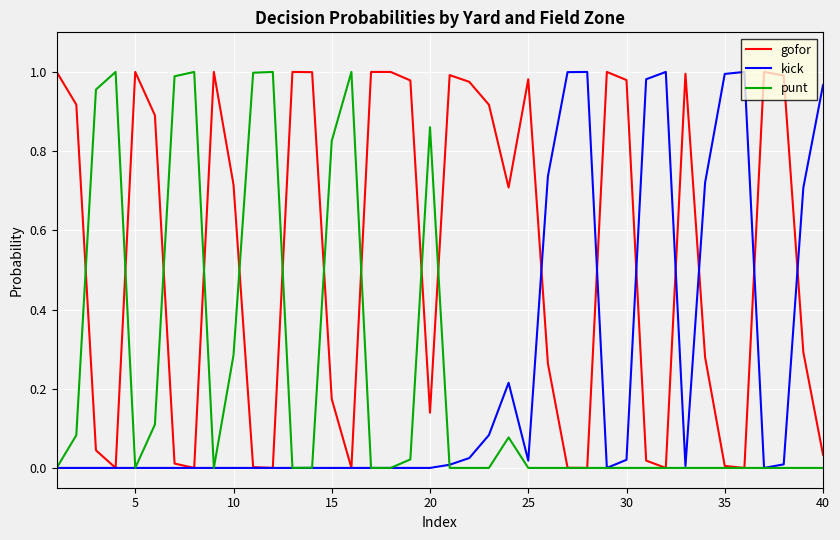

What is the maximum value shown in the chart?

1.0